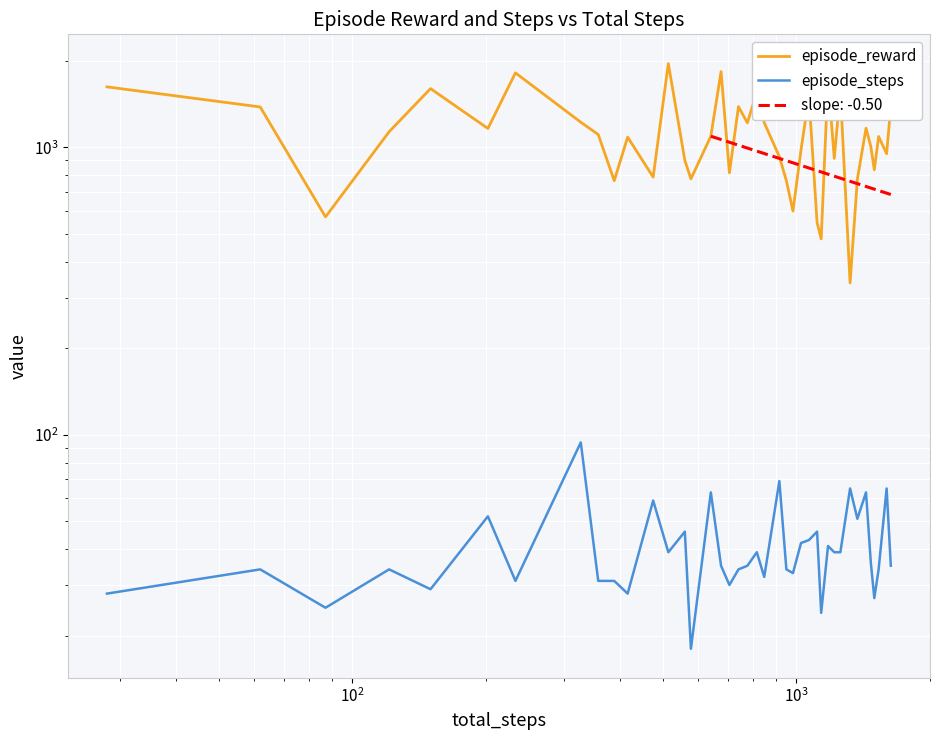

True or false: episode_steps and episode_reward cross at least once.

False